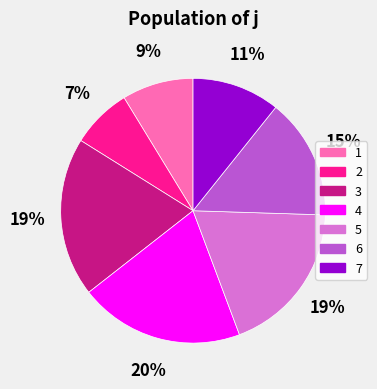

Combined, do 4 and 7 account for over 50%?

No